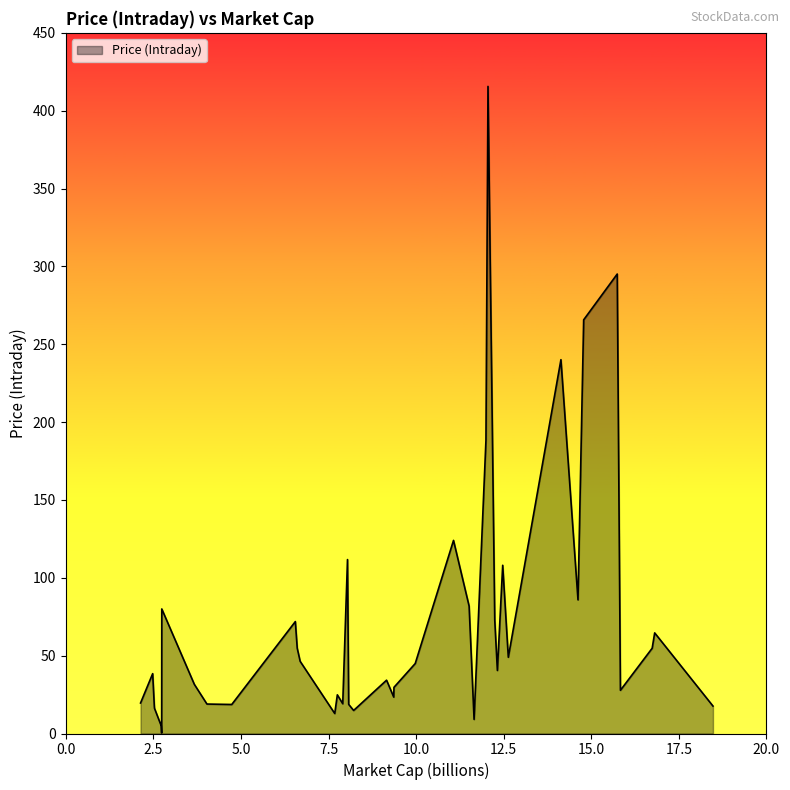

What is the greatest value displayed?

415.6